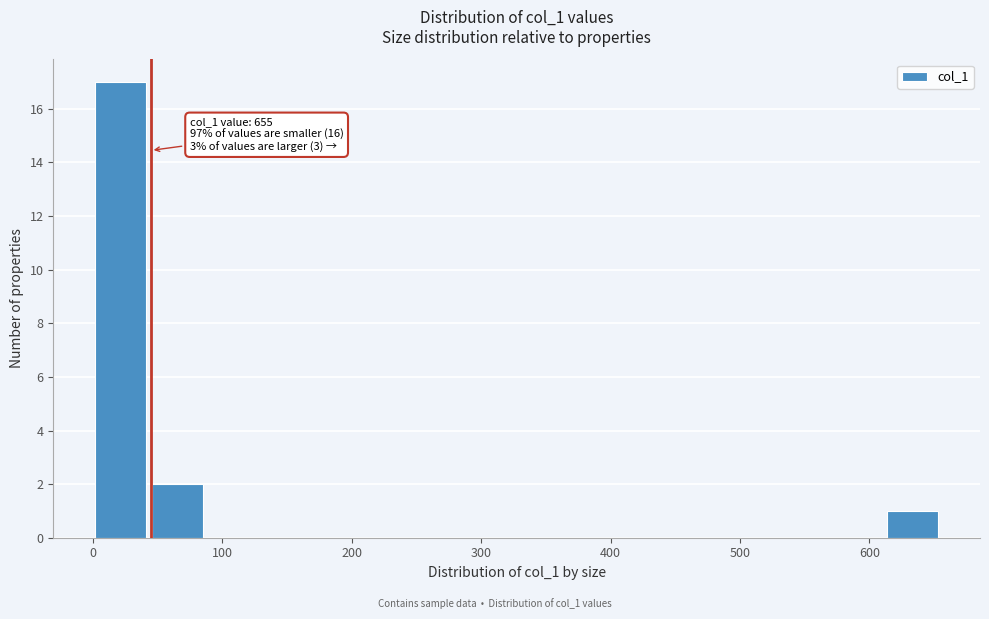

Over which range of the x-axis is the bar tallest?

0 to 40